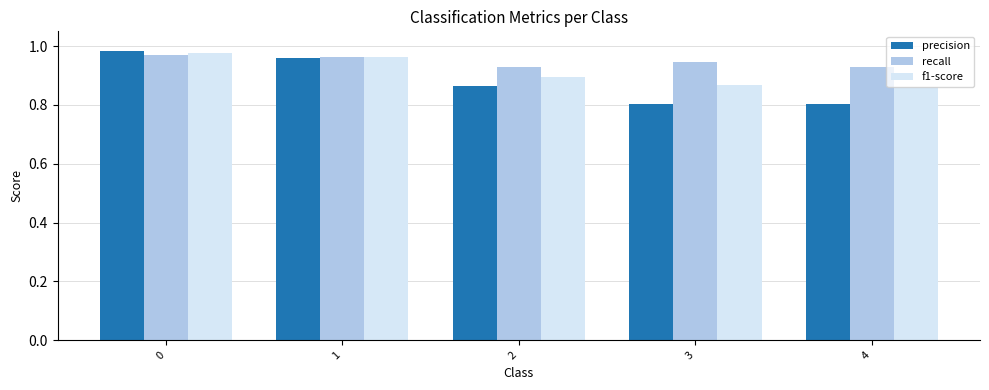

Is the value of recall at 4 greater than the value of precision at 2?

Yes